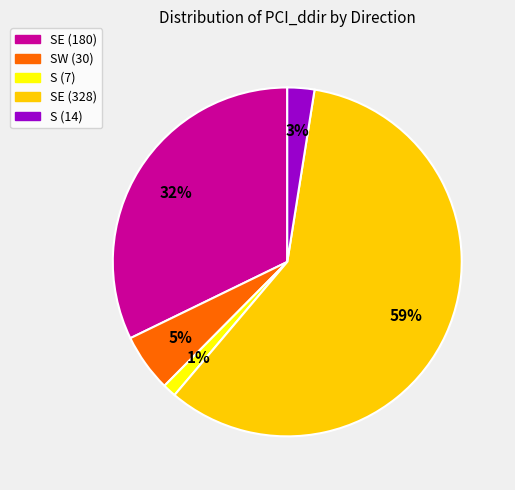

To the nearest percent, what percentage of the pie is S (14)?

3%